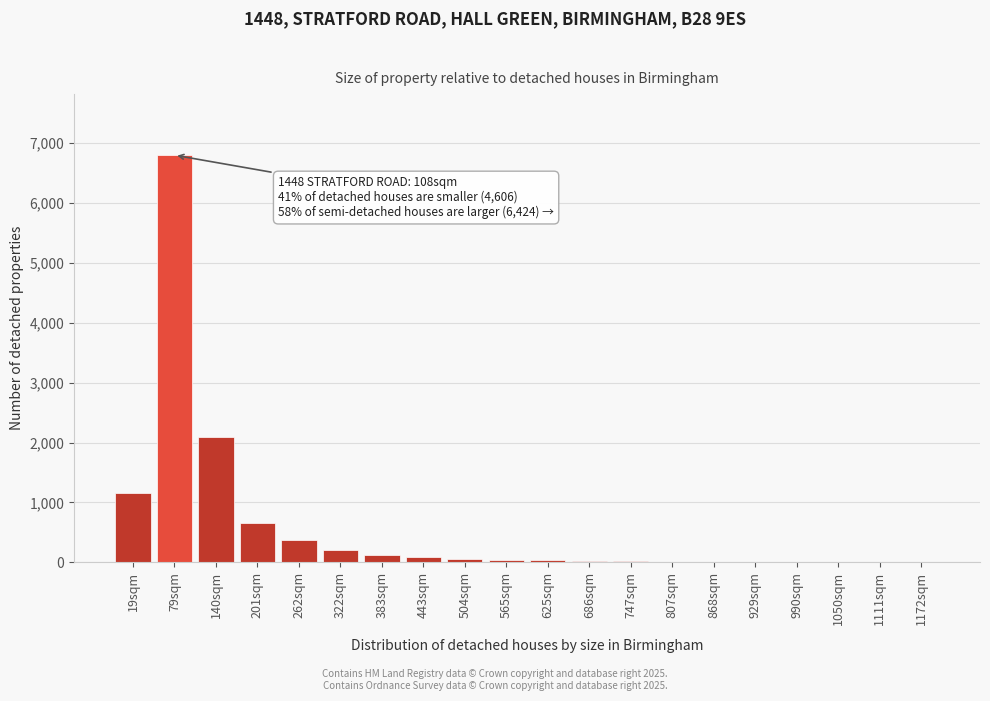

True or false: the data shows 30 at 625sqm.

True